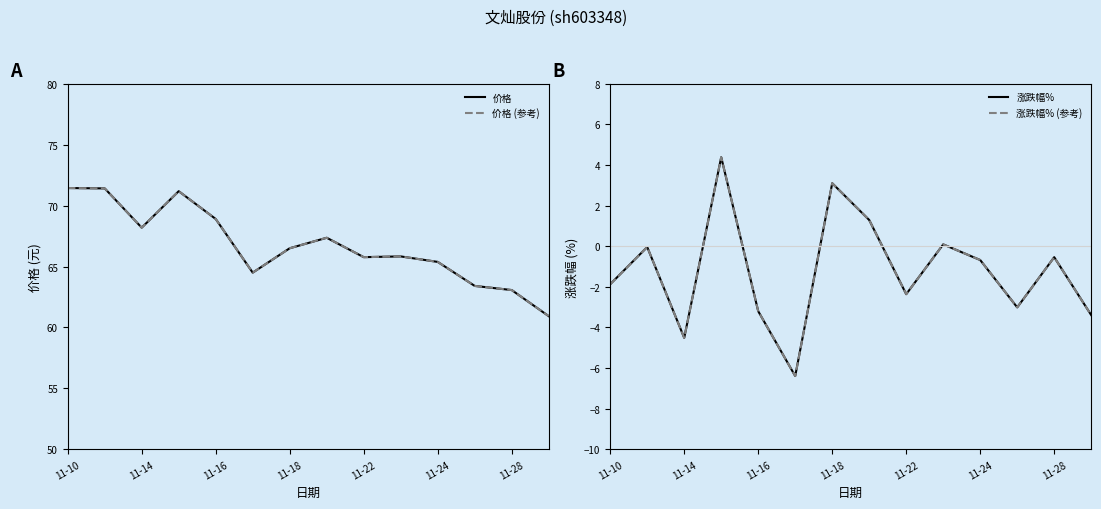

What is the average value of the 价格 series?

66.7